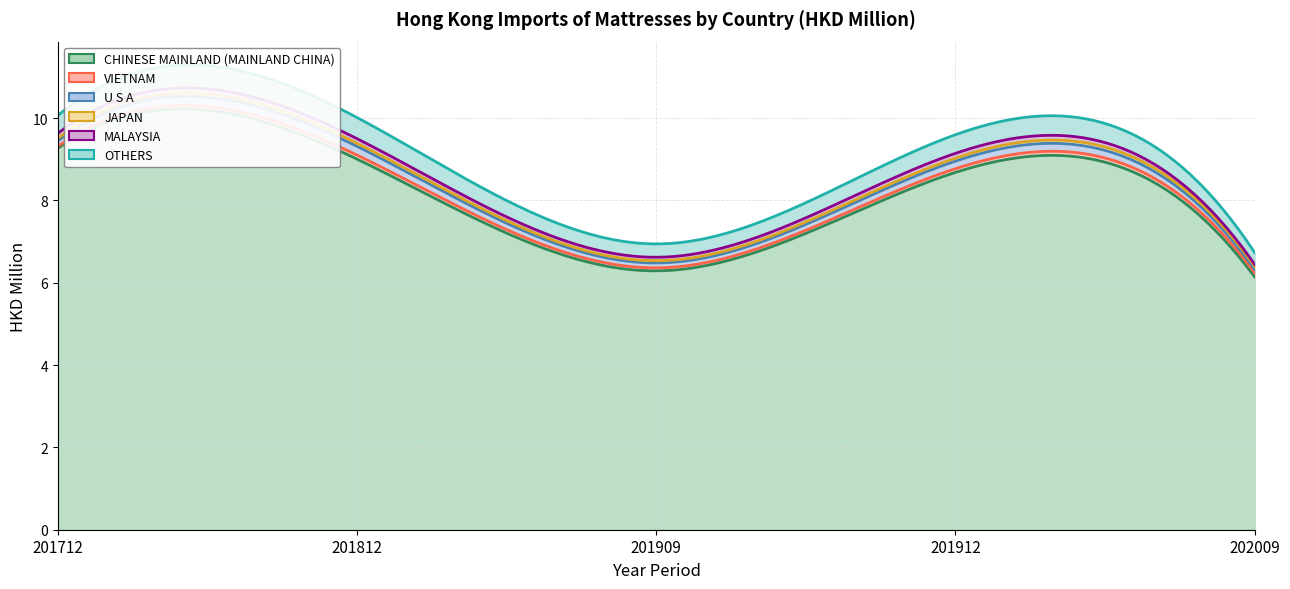

At 202009, list the series in order from largest to smallest.

CHINESE MAINLAND (MAINLAND CHINA), OTHERS, VIETNAM, U S A, JAPAN, MALAYSIA